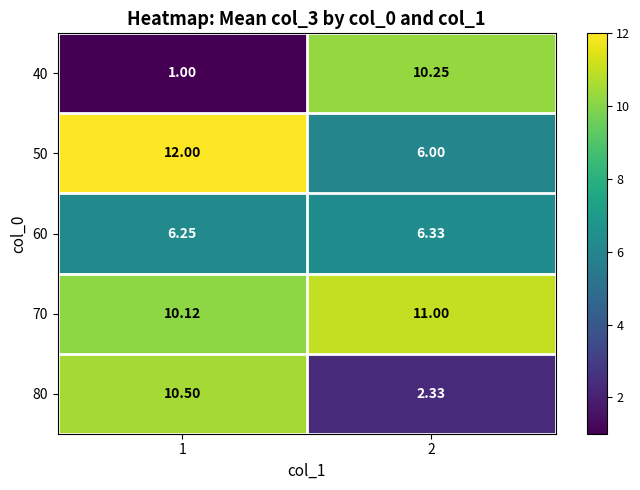

Which category has the highest value across all series?

1